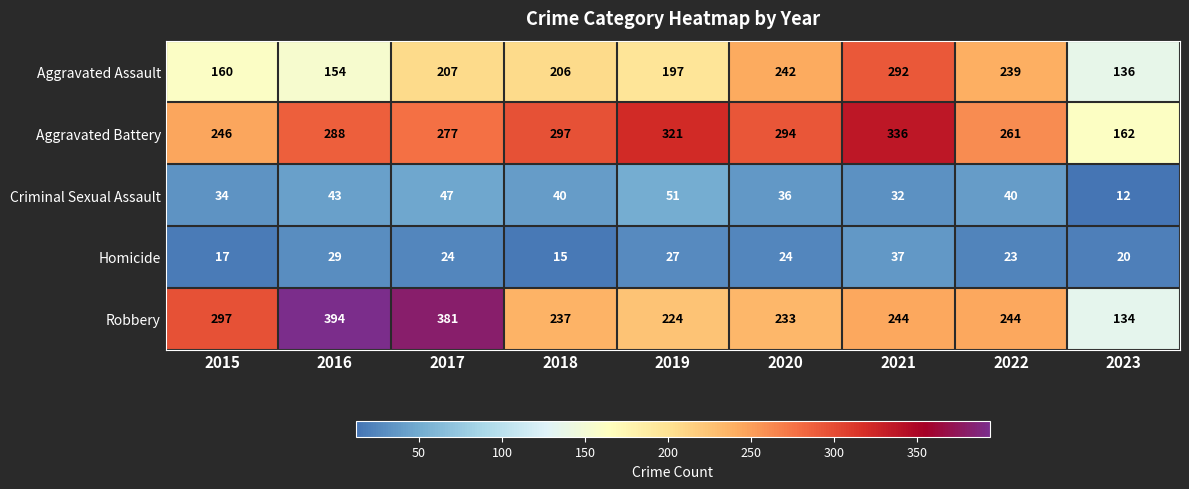

Which label corresponds to the largest value in the chart?

2016